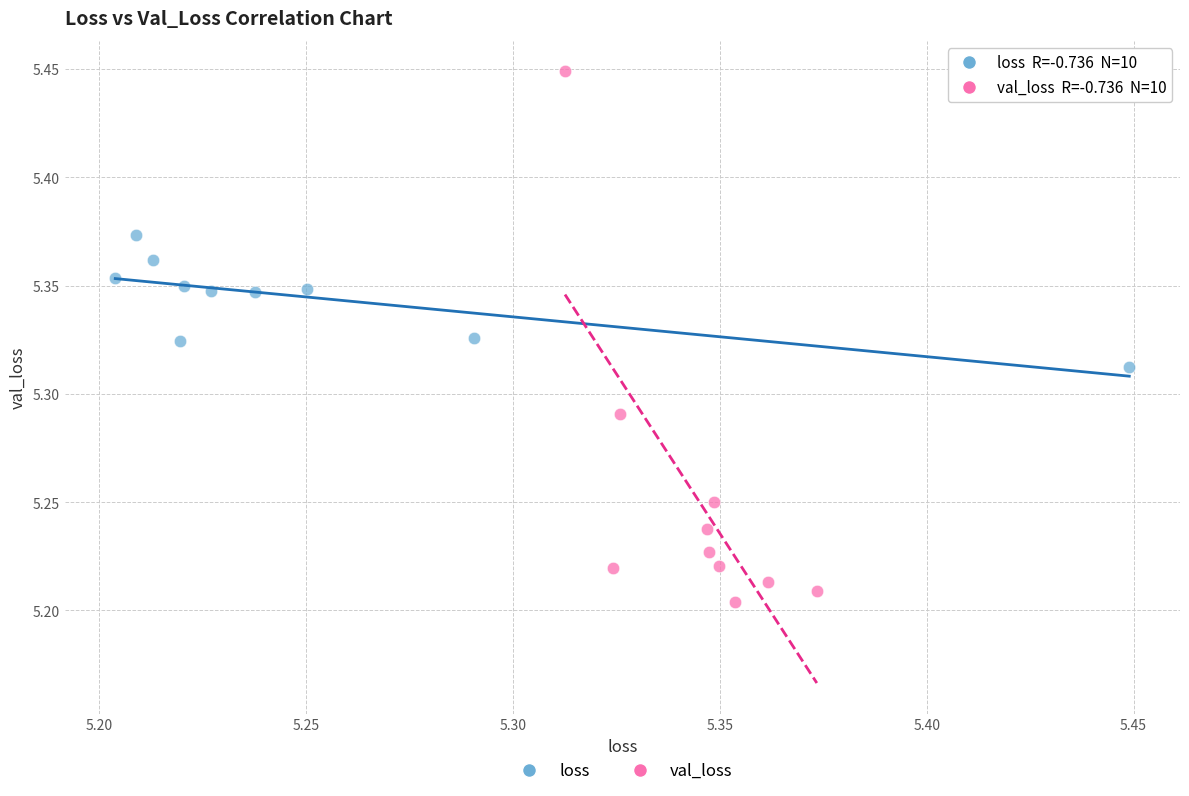

Which series contains the highest Y value?

val_loss